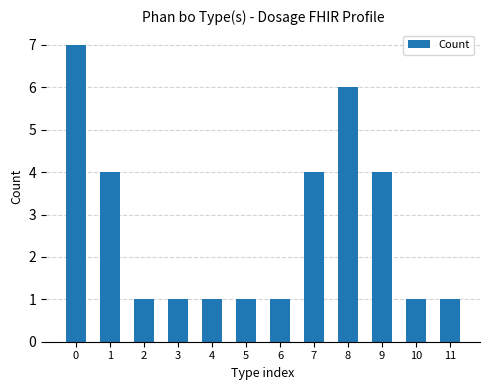

What is the maximum value shown in the chart?

7